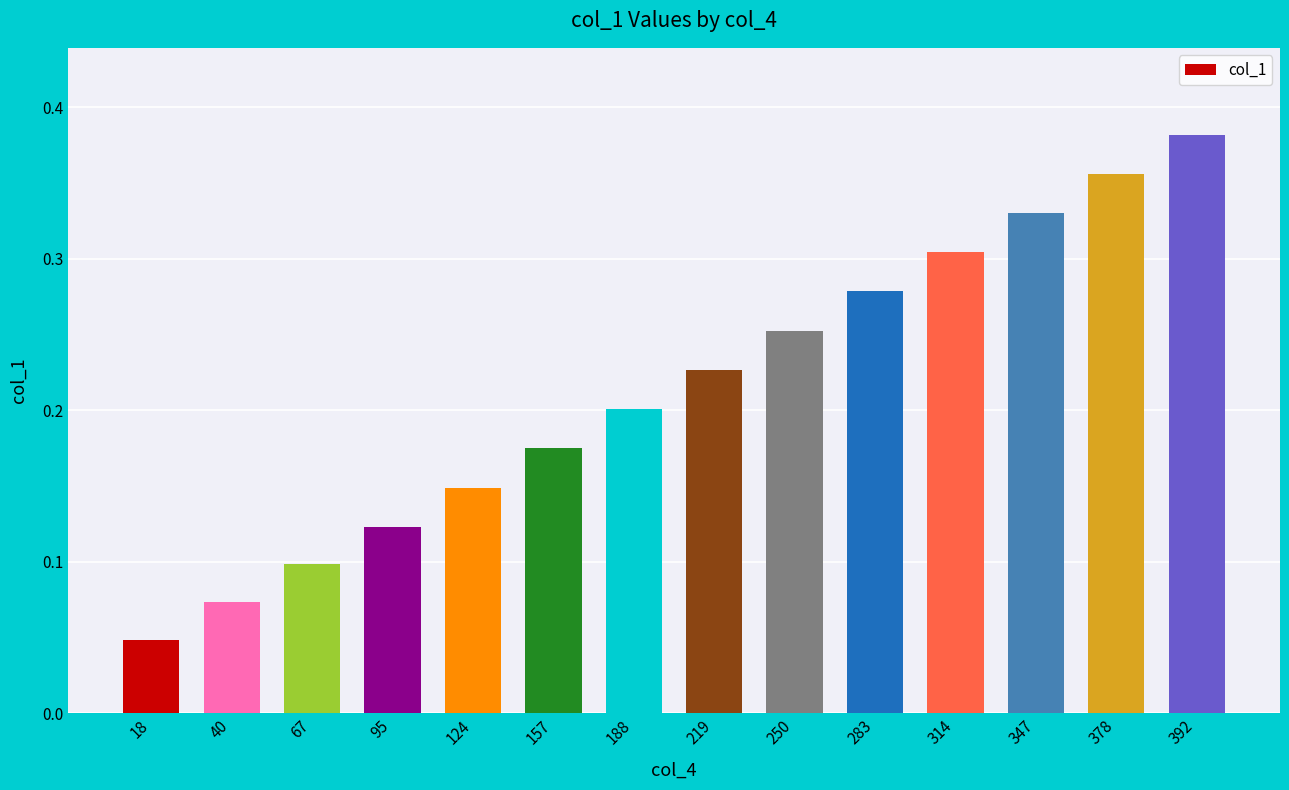

What is the sum of all values?

3.0